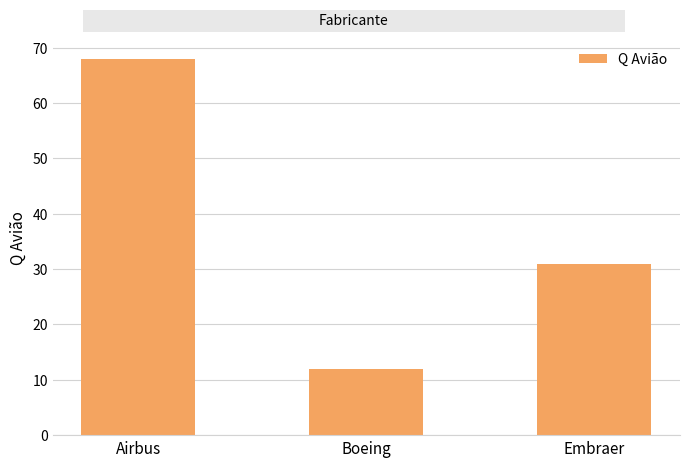

What is the change in value from Airbus to Embraer?

-37